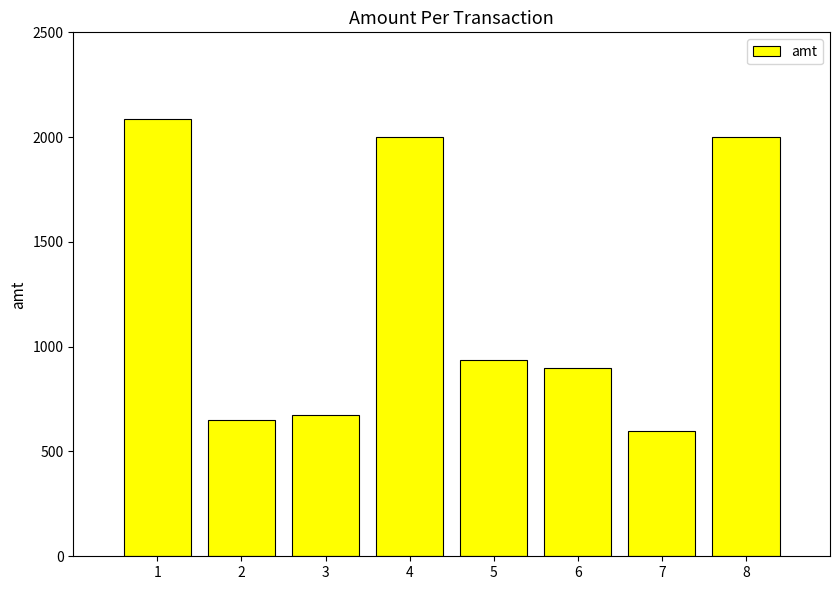

What is the value of the 3rd bar from the left?

672.0